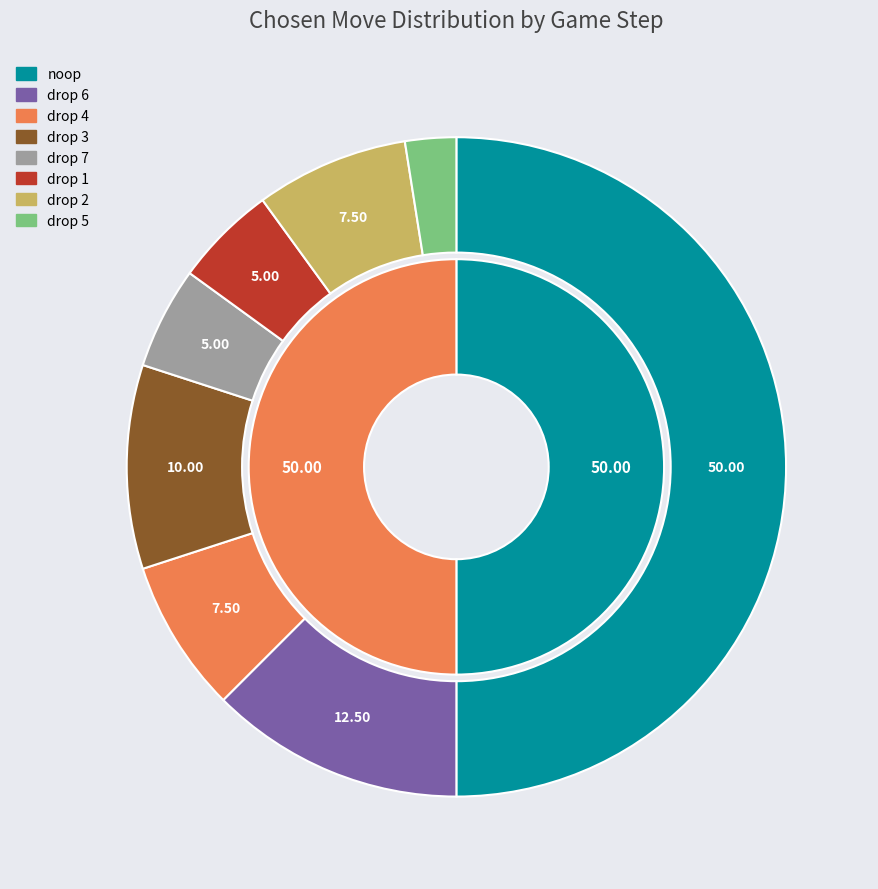

What percentage is NOT represented by drop 7?

95.0%